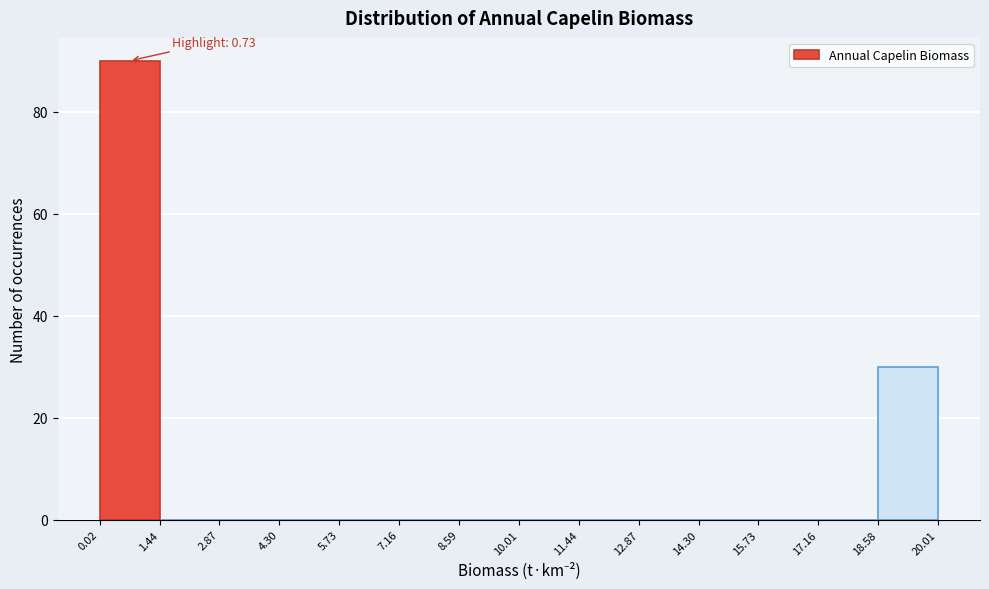

Which range on the x-axis has the tallest bar?

0.02 to 1.44